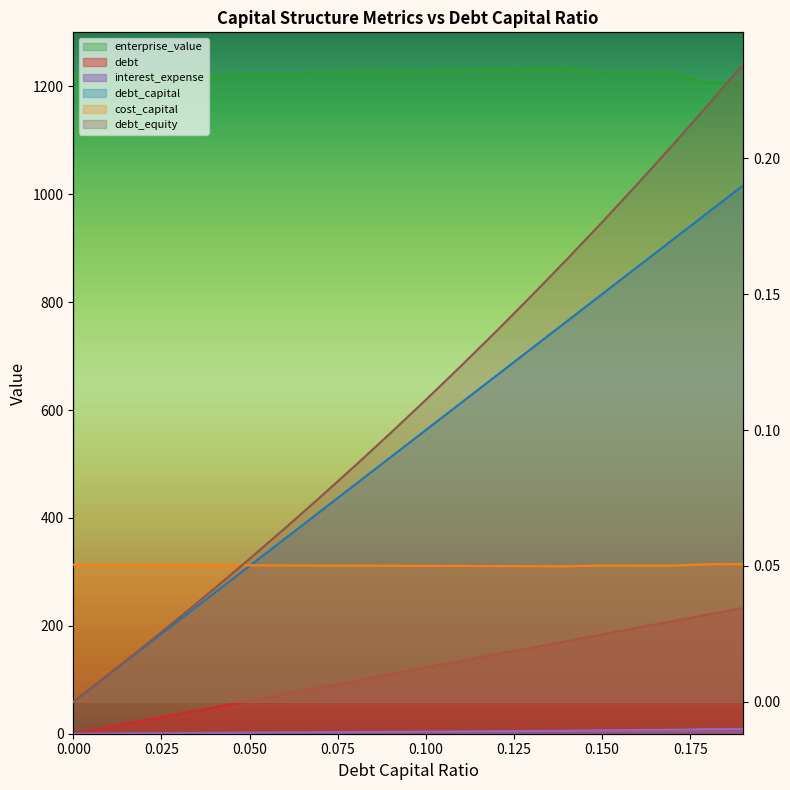

Rank the categories by debt_equity value from highest to lowest.

0.19, 0.18, 0.17, 0.16, 0.15, 0.14, 0.13, 0.12, 0.11, 0.1, 0.09, 0.08, 0.07, 0.06, 0.05, 0.04, 0.03, 0.02, 0.01, 0.0